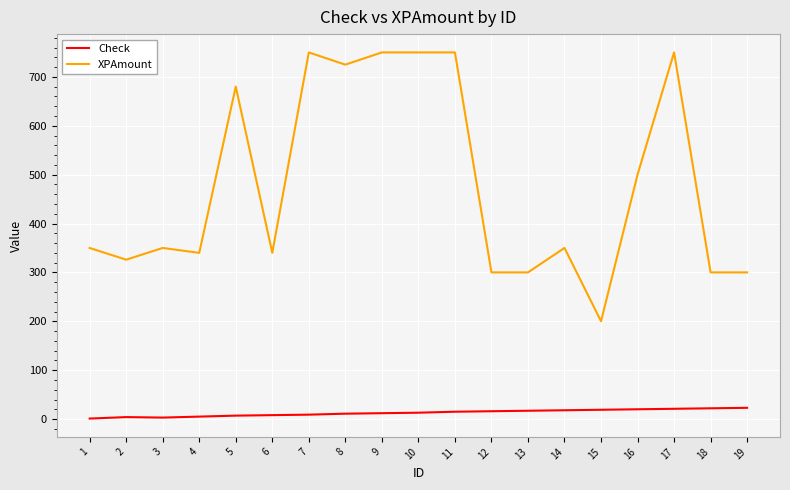

What is the greatest value displayed?

750